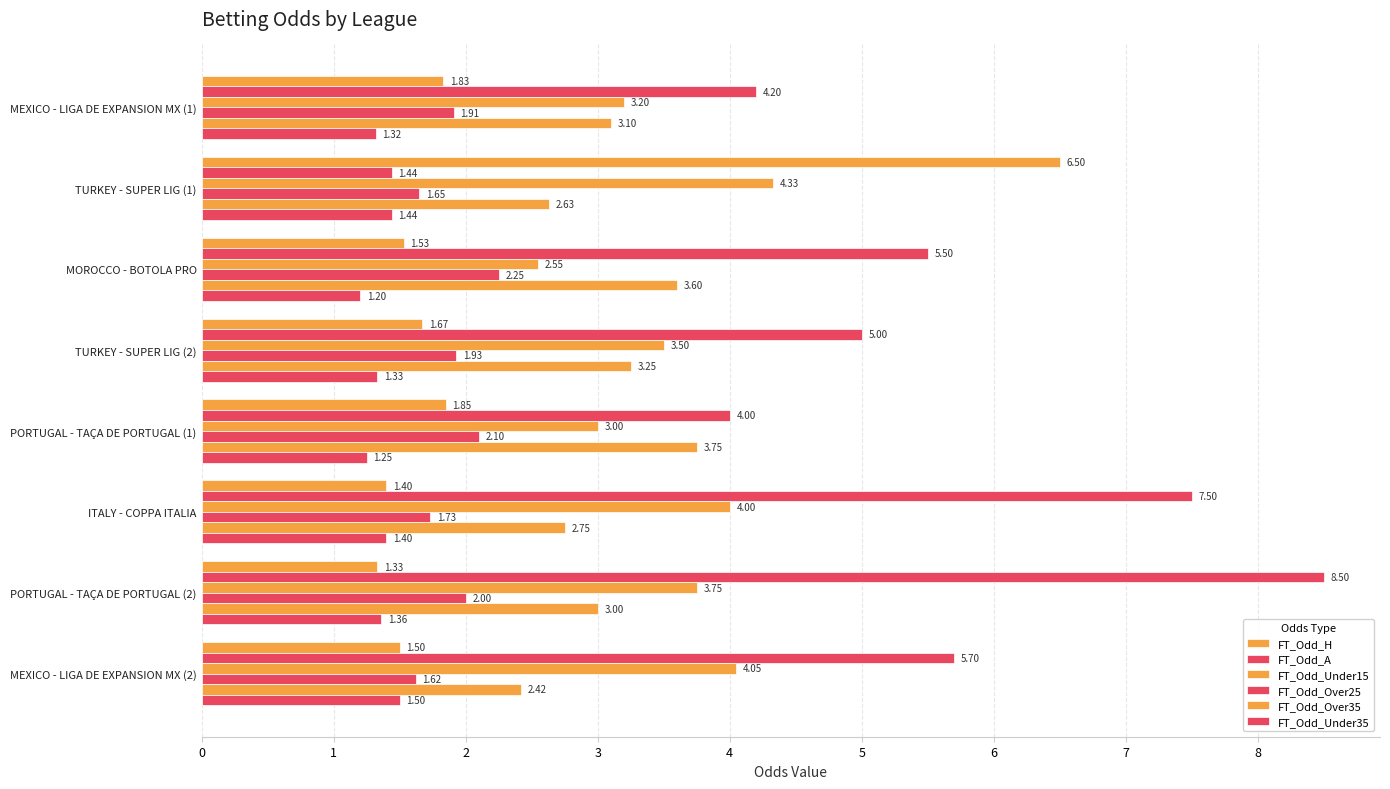

Rank the categories by FT_Odd_Under35 value from highest to lowest.

MEXICO - LIGA DE EXPANSION MX (2), TURKEY - SUPER LIG (1), ITALY - COPPA ITALIA, PORTUGAL - TAÇA DE PORTUGAL (2), TURKEY - SUPER LIG (2), MEXICO - LIGA DE EXPANSION MX (1), PORTUGAL - TAÇA DE PORTUGAL (1), MOROCCO - BOTOLA PRO